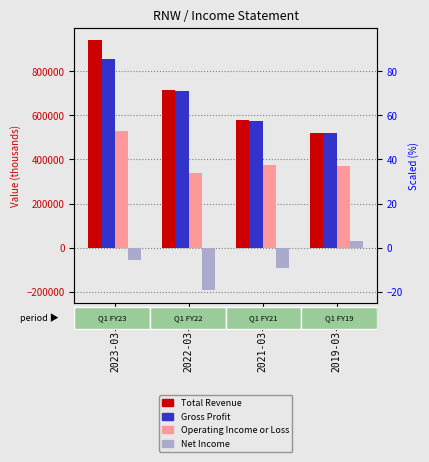

How many bars are there in each group?

4